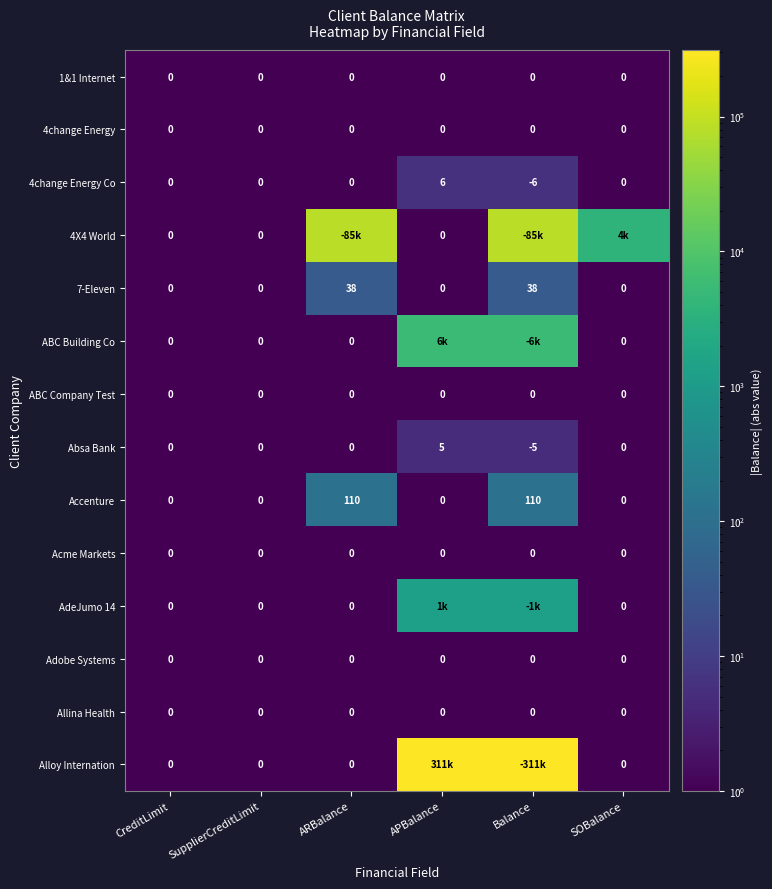

Is the value of 4X4 World at APBalance greater than the value of Accenture at Balance?

No